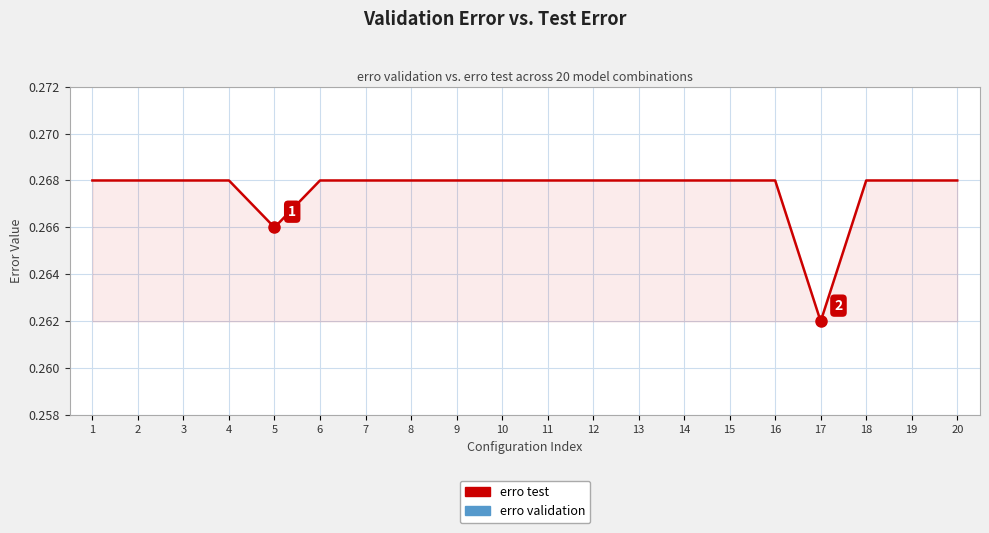

Reading right to left, extract all data points from this chart.

erro test: 0.3	0.3	0.3	0.3	0.3	0.3	0.3	0.3	0.3	0.3	0.3	0.3	0.3	0.3	0.3	0.3	0.3	0.3	0.3	0.3
erro validation: 0.1	0.1	0.1	0.1	0.1	0.1	0.1	0.1	0.1	0.1	0.1	0.1	0.1	0.1	0.1	0.1	0.1	0.1	0.1	0.1